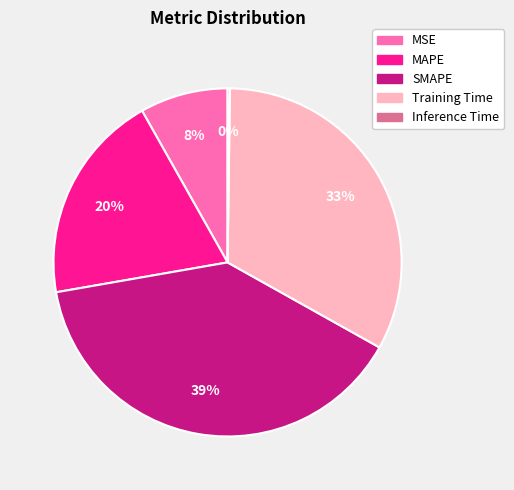

Does MSE account for over 50% of the chart?

No